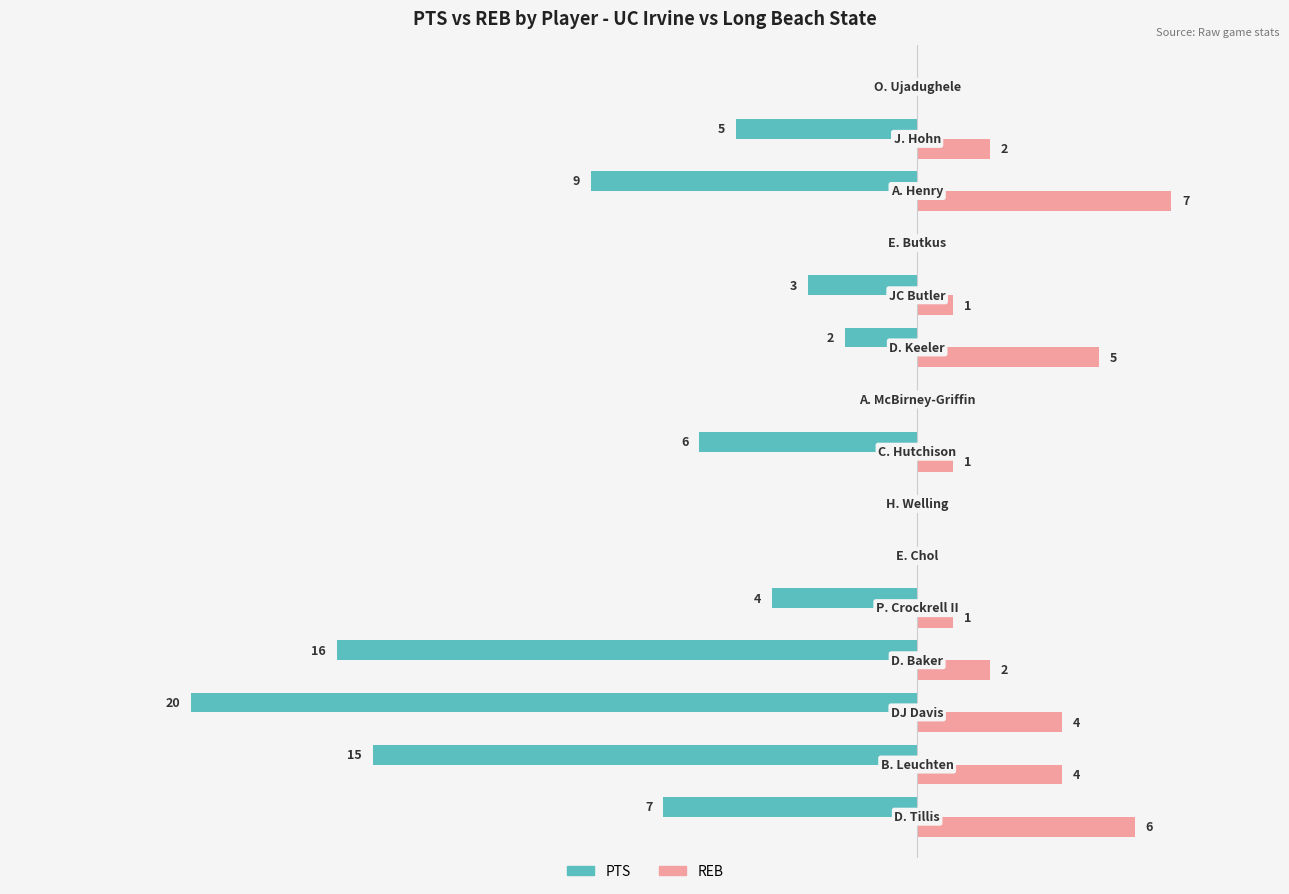

Which series has the largest total across all categories?

REB